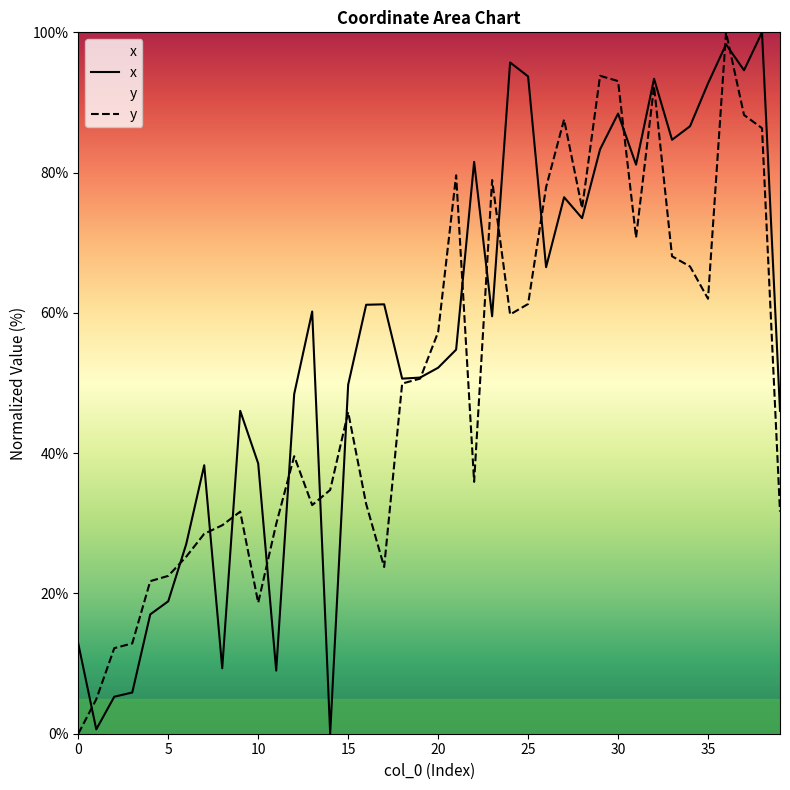

What are all the series names shown in the legend?

x, y